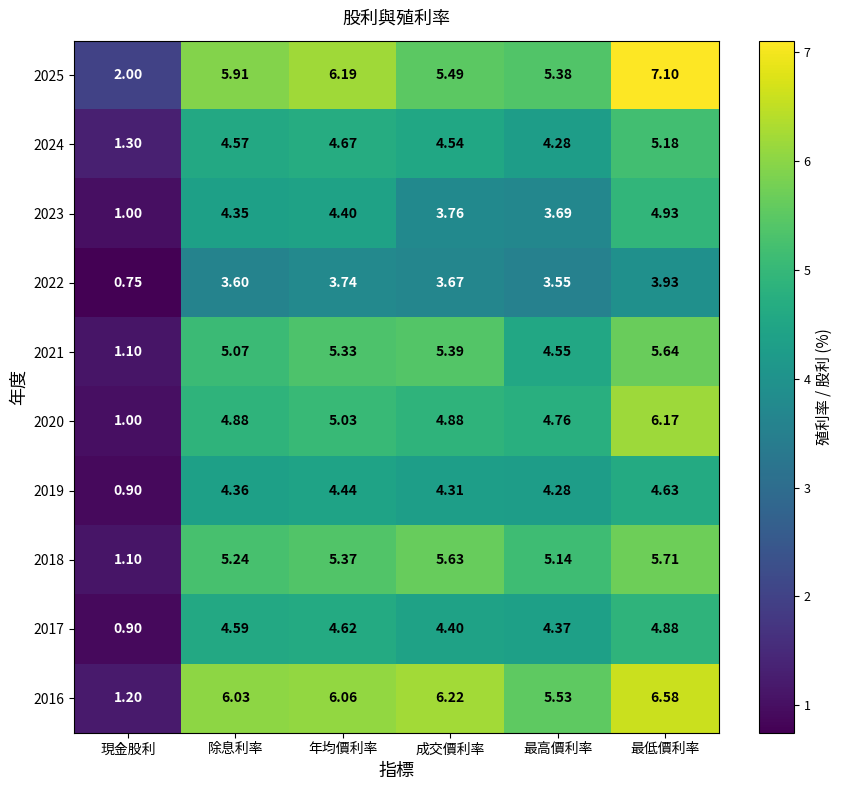

List the labels in order of 2021 value, largest first.

最低價利率, 成交價利率, 年均價利率, 除息利率, 最高價利率, 現金股利